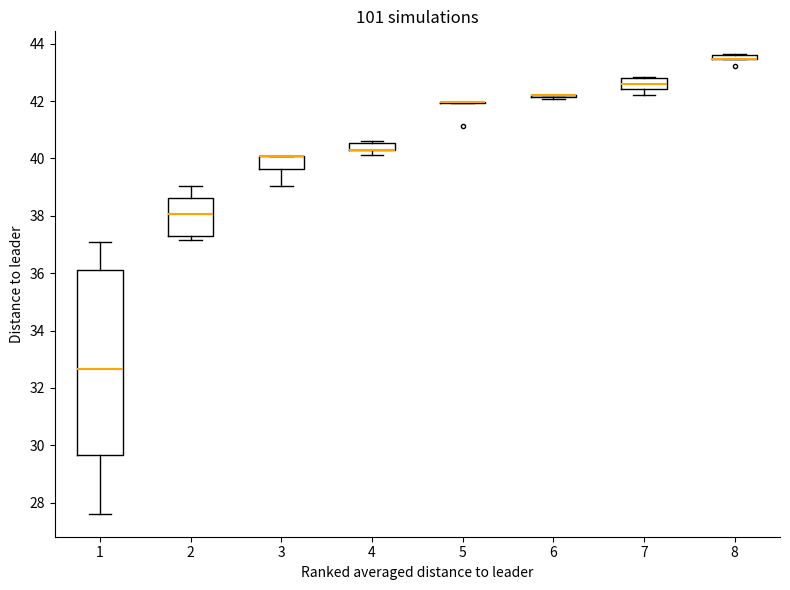

Which box is the tallest, from its lower edge to its upper edge?

1